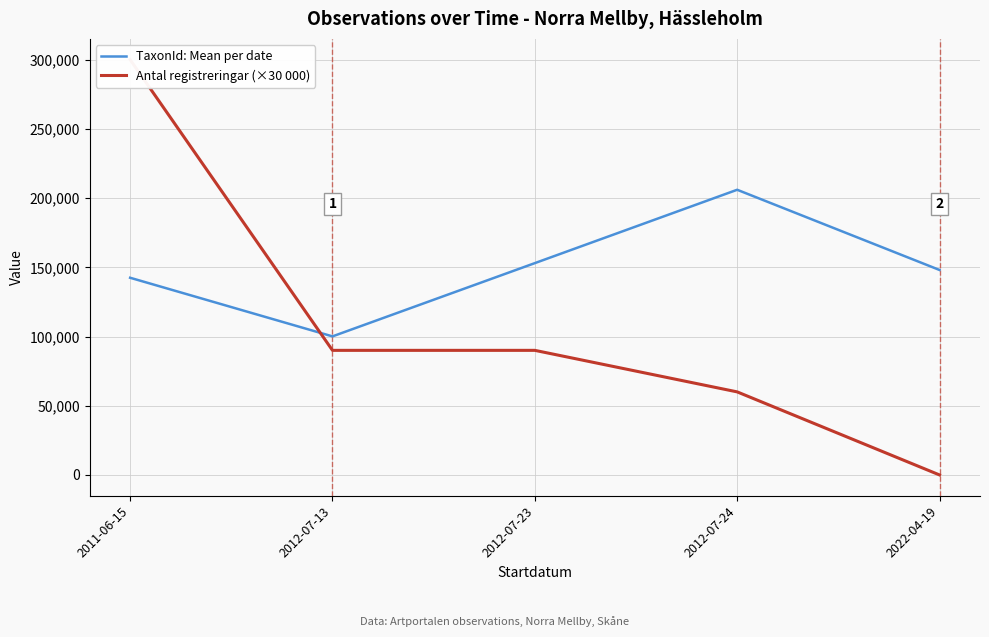

Where does the Antal registreringar (×30 000) series first go above 90000?

2011-06-15